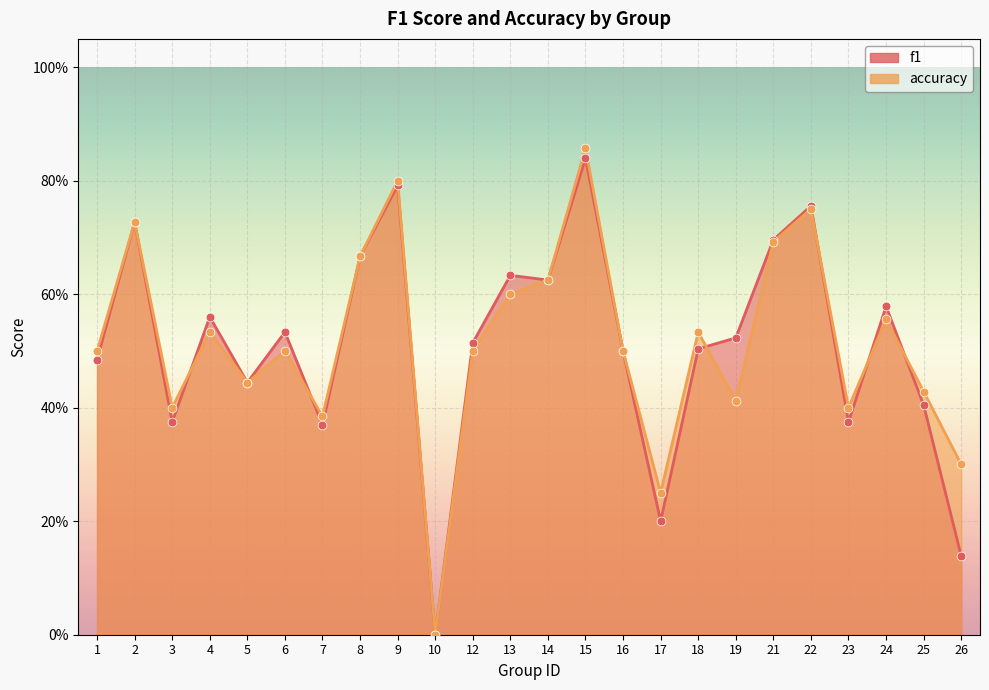

At which category is the sum across all series the highest?

15